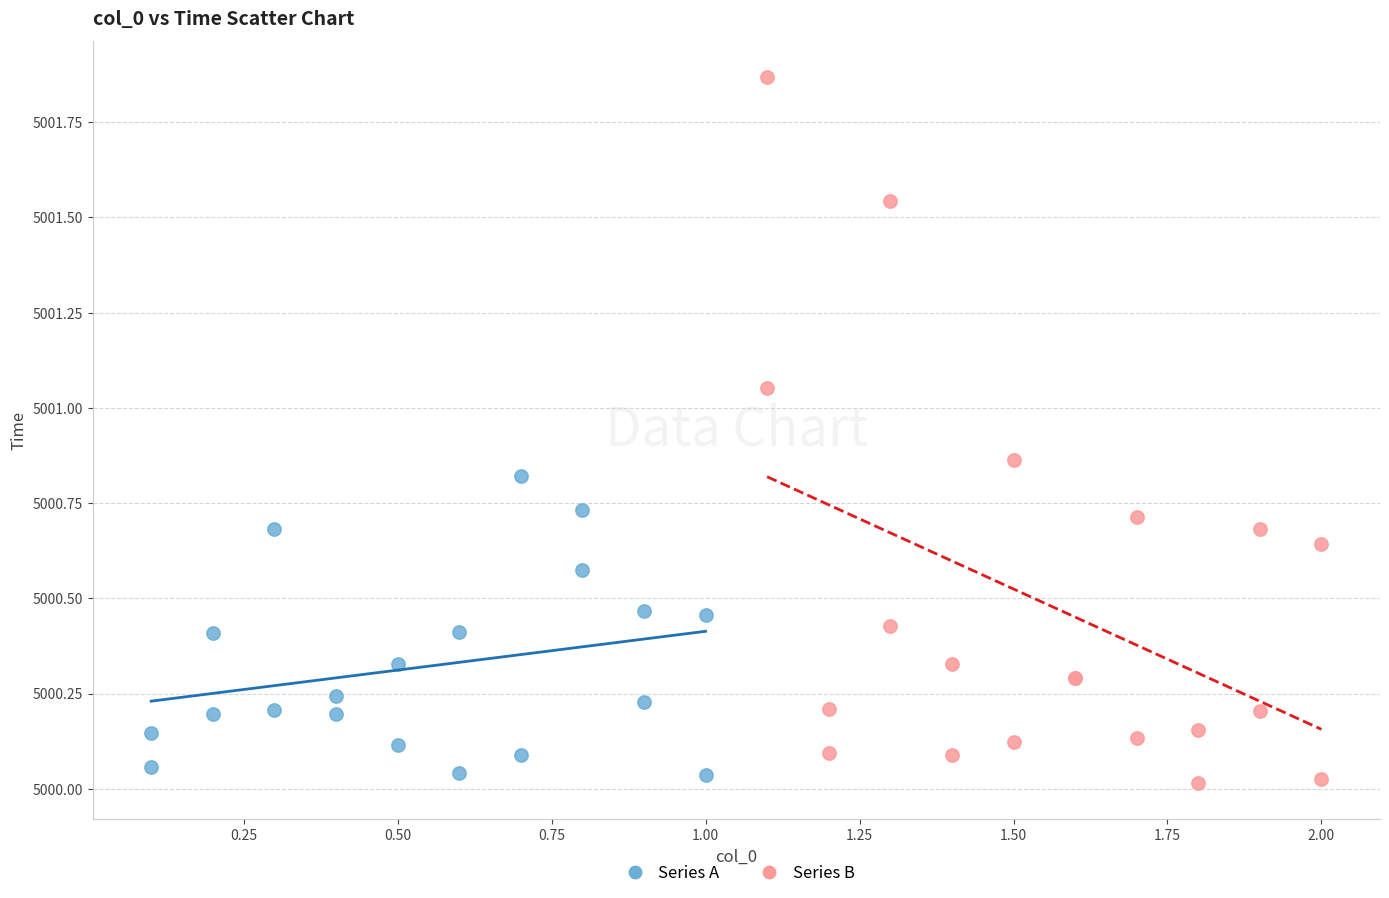

Which series has the largest Y range (max minus min)?

Series B